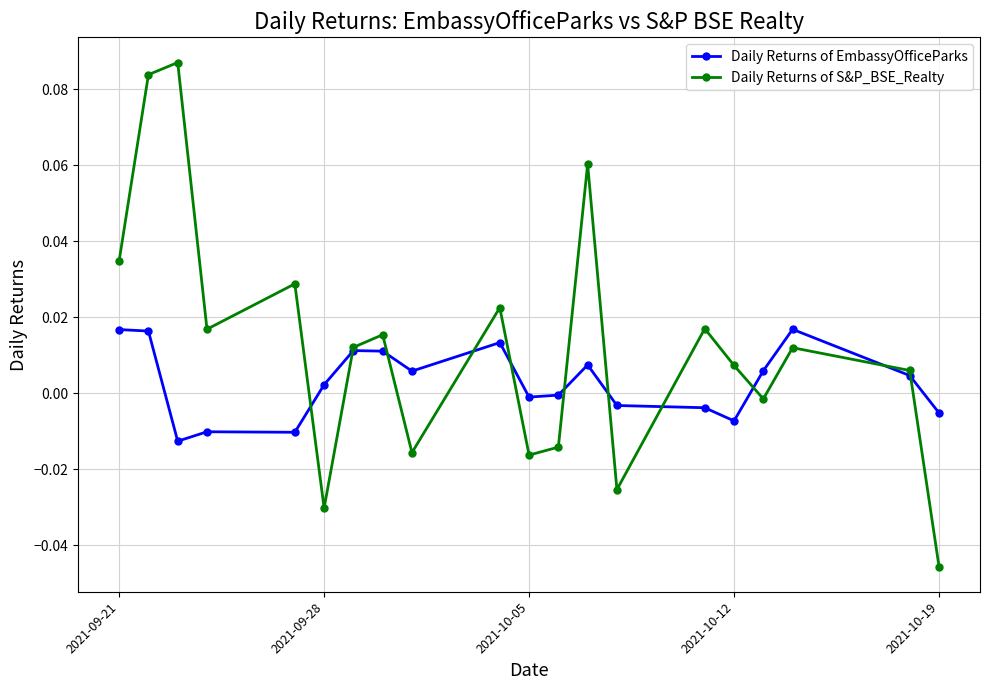

Which series has the widest spread of values?

Daily Returns of S&P_BSE_Realty